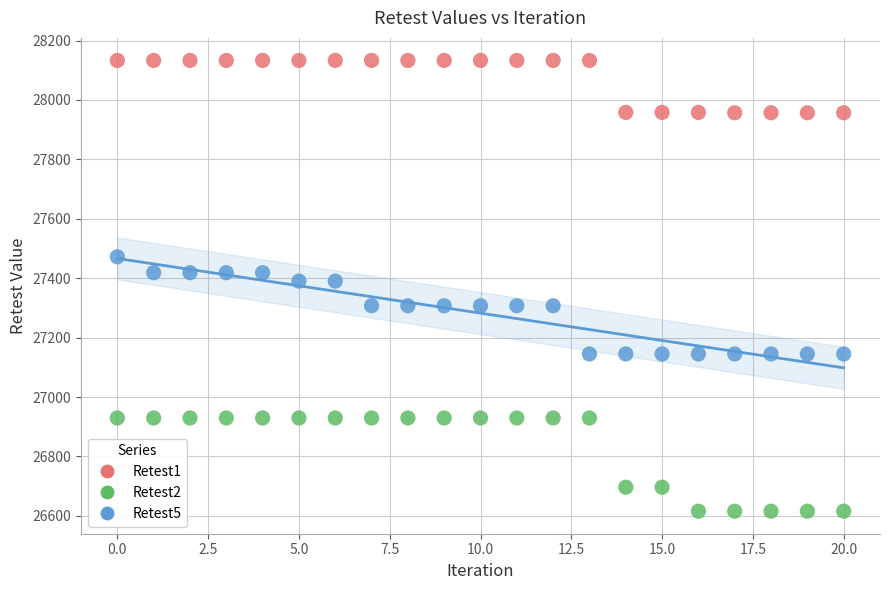

Across all data points, what is the range of Y values (max minus min)?

1517.3